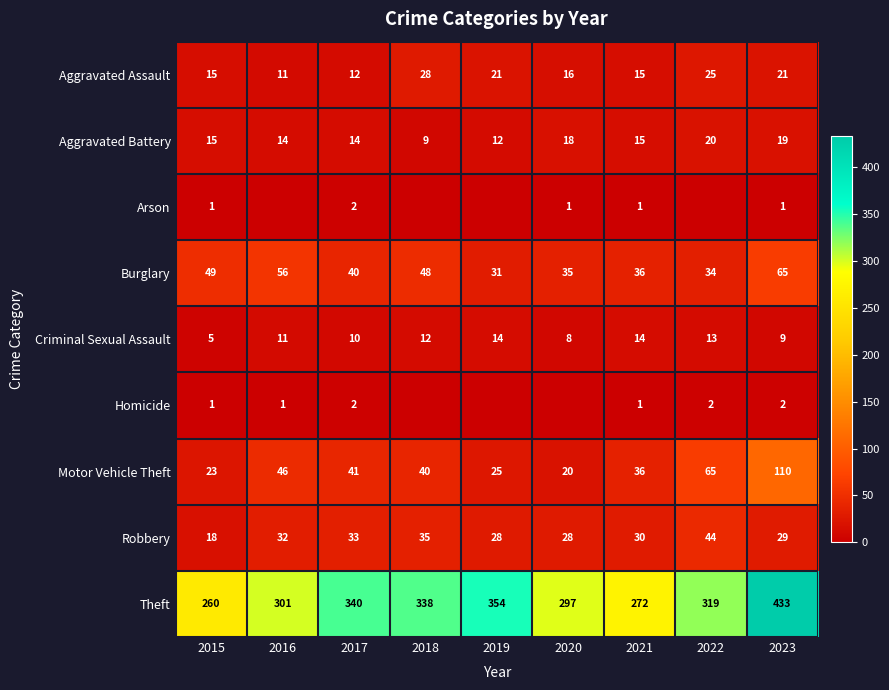

True or false: Homicide has a value of 2 at 2015.

False